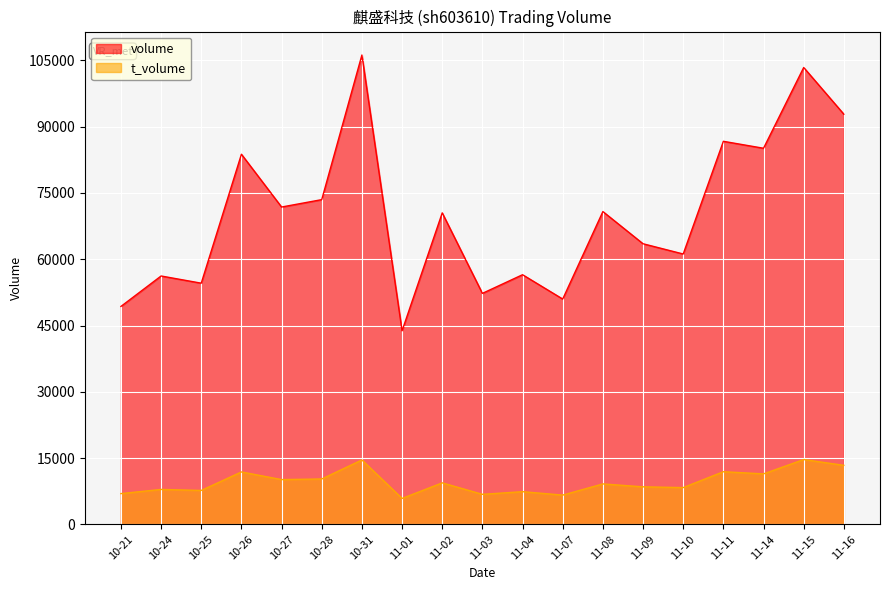

At which category is the sum across all series the highest?

10-31